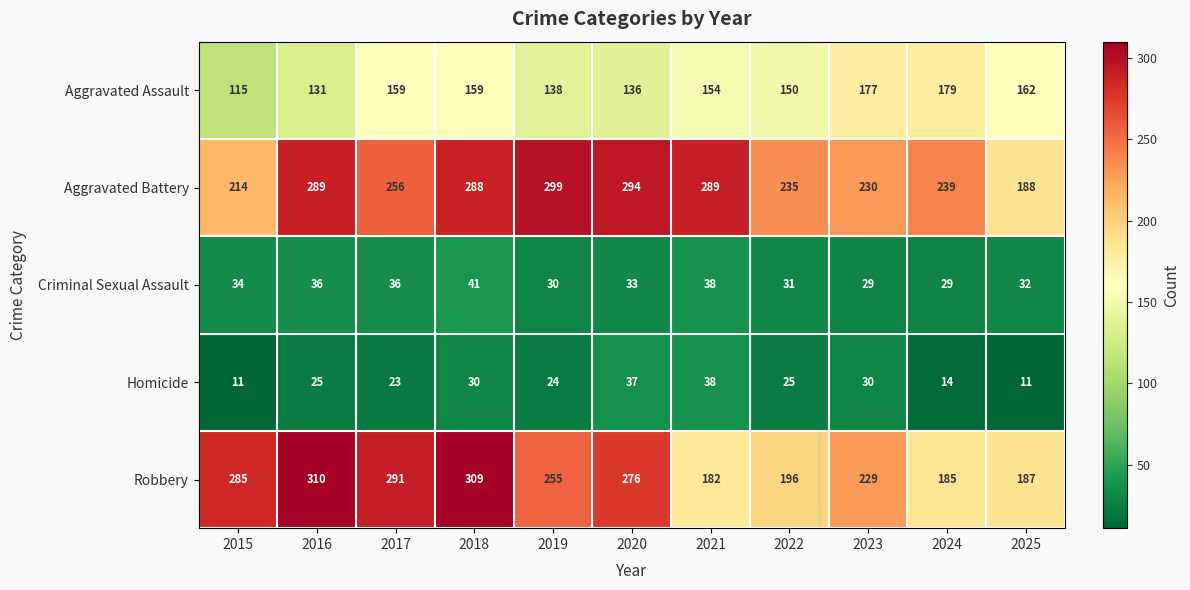

Rank the series at 2022 from highest to lowest value.

Aggravated Battery, Robbery, Aggravated Assault, Criminal Sexual Assault, Homicide